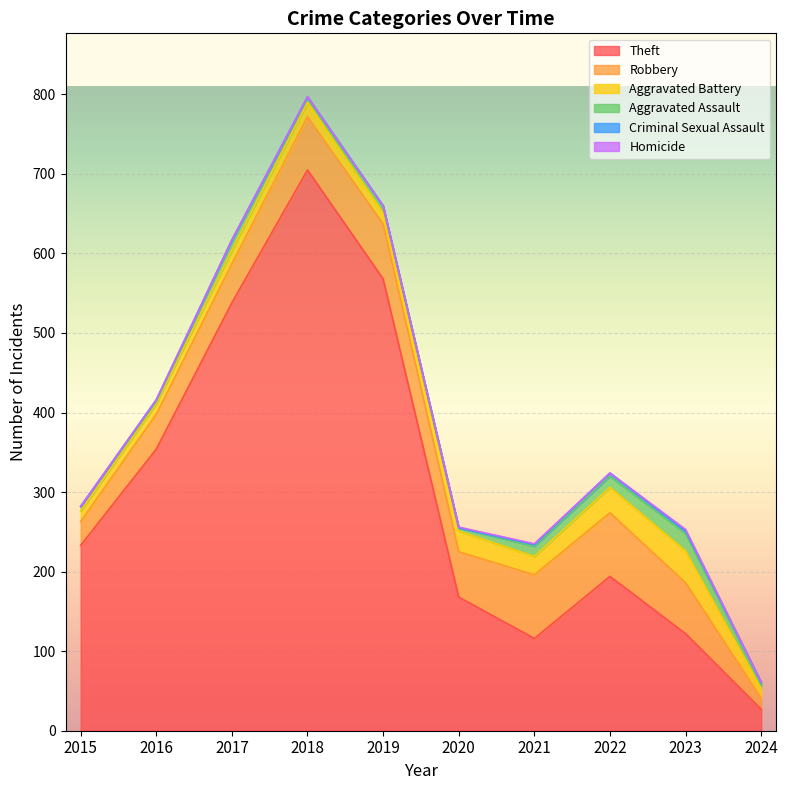

How many data points does each series have?

10